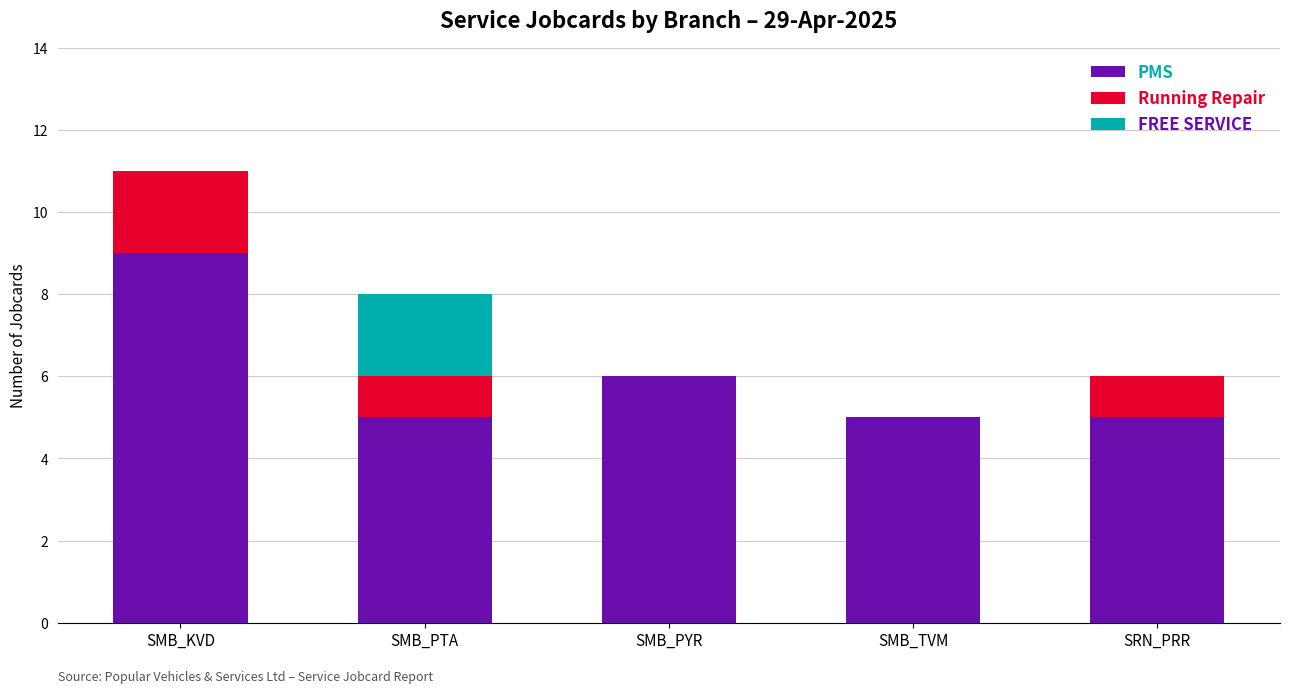

True or false: PMS has a value of 9 at SMB_KVD.

True